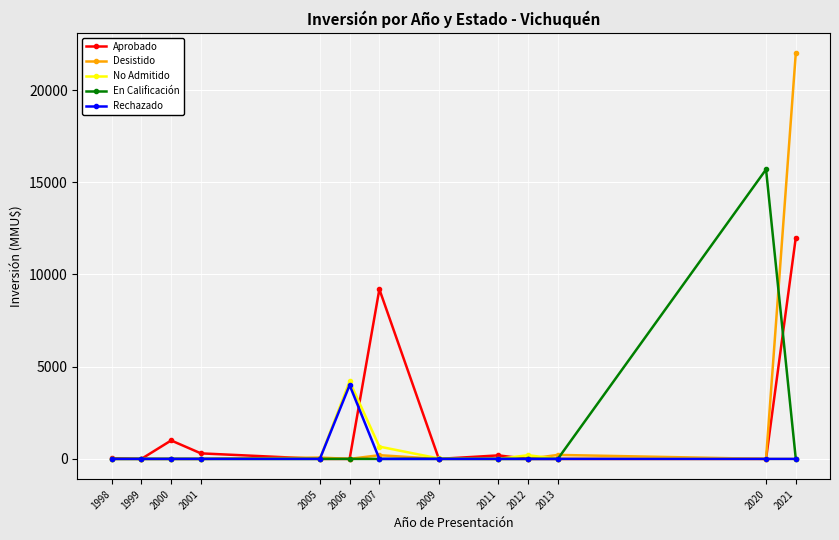

Is it true that Desistido equals 14222 at 1998?

False